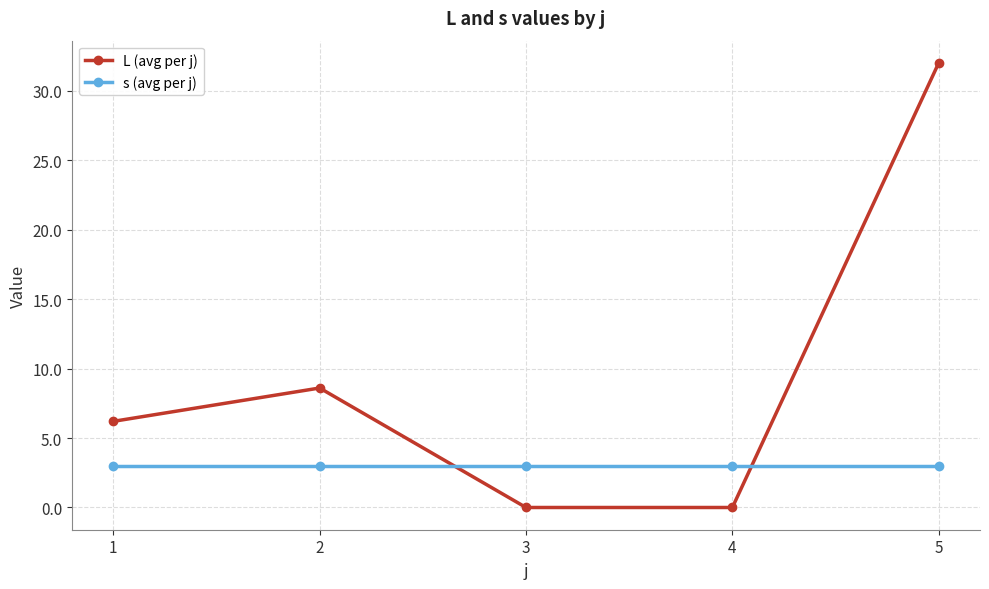

Reading left to right, transcribe all the data shown in this chart.

L (avg per j): 1=6.2	2=8.6	3=0.0	4=0.0	5=32.0
s (avg per j): 1=3.0	2=3.0	3=3.0	4=3.0	5=3.0